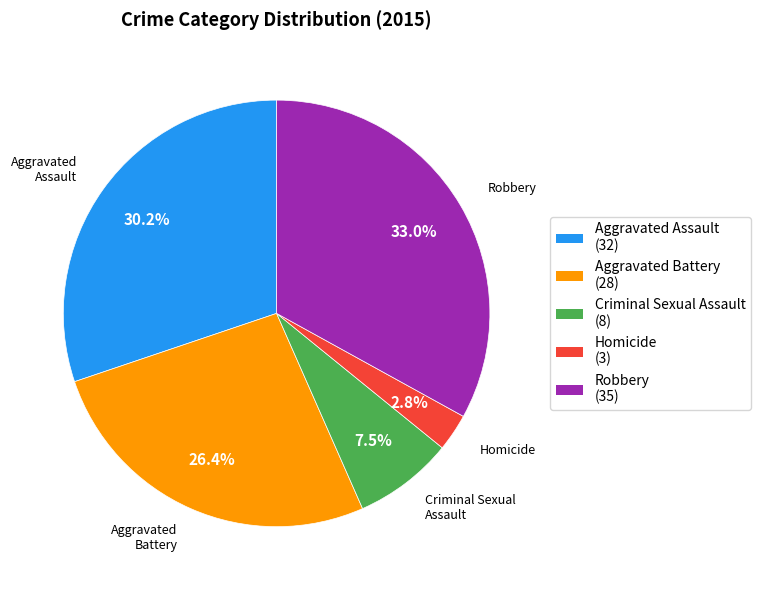

What portion of the pie excludes Homicide?

97.2%